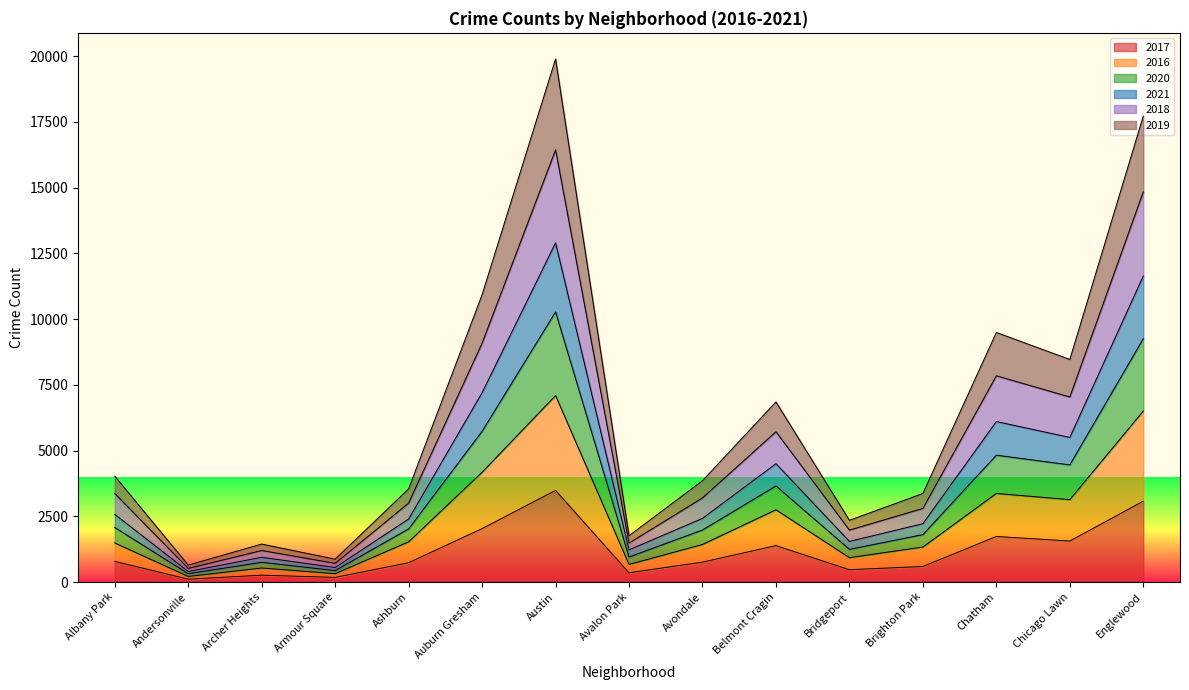

The 2019 series shows 8632 at Auburn Gresham. True or false?

False